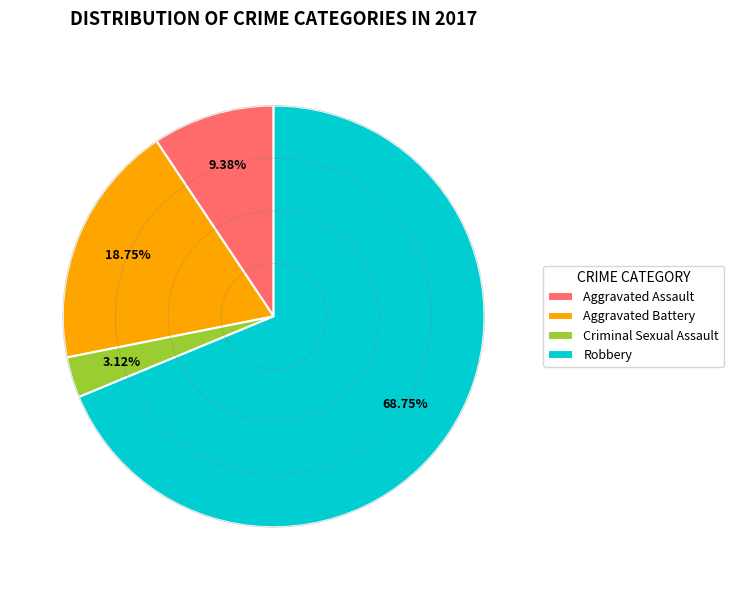

True or false: Aggravated Battery accounts for 19% of the total.

True